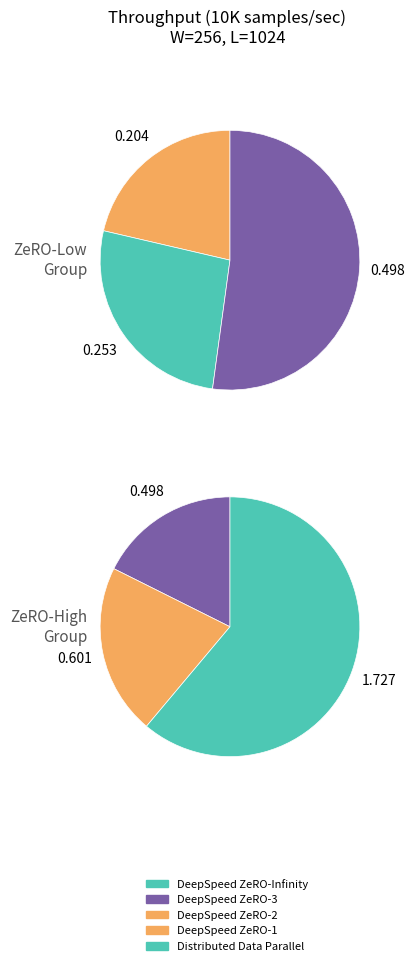

How many segments does this pie chart have?

5